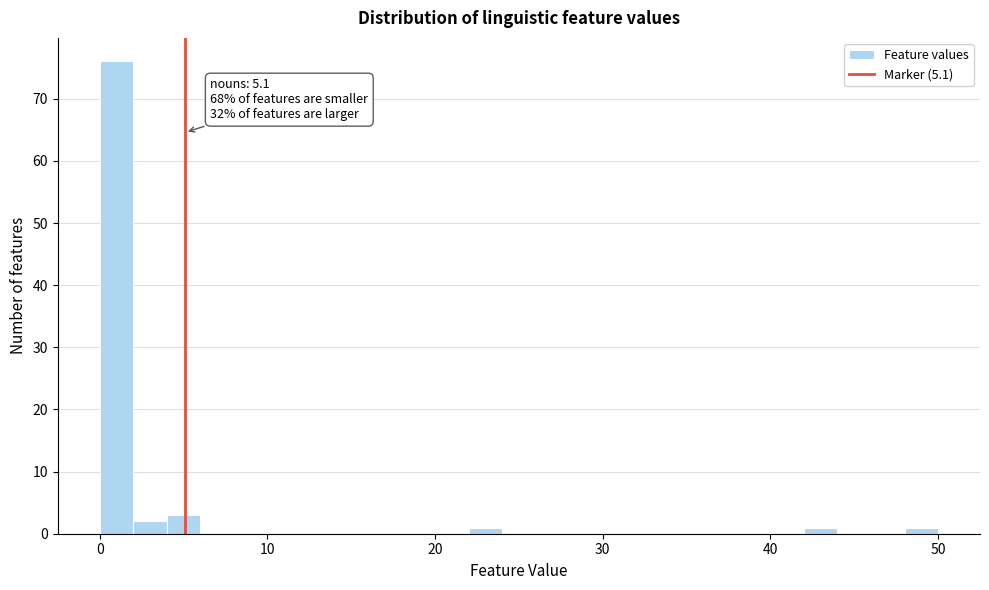

Read against the x-axis, roughly where is the centre of the tallest bar?

1